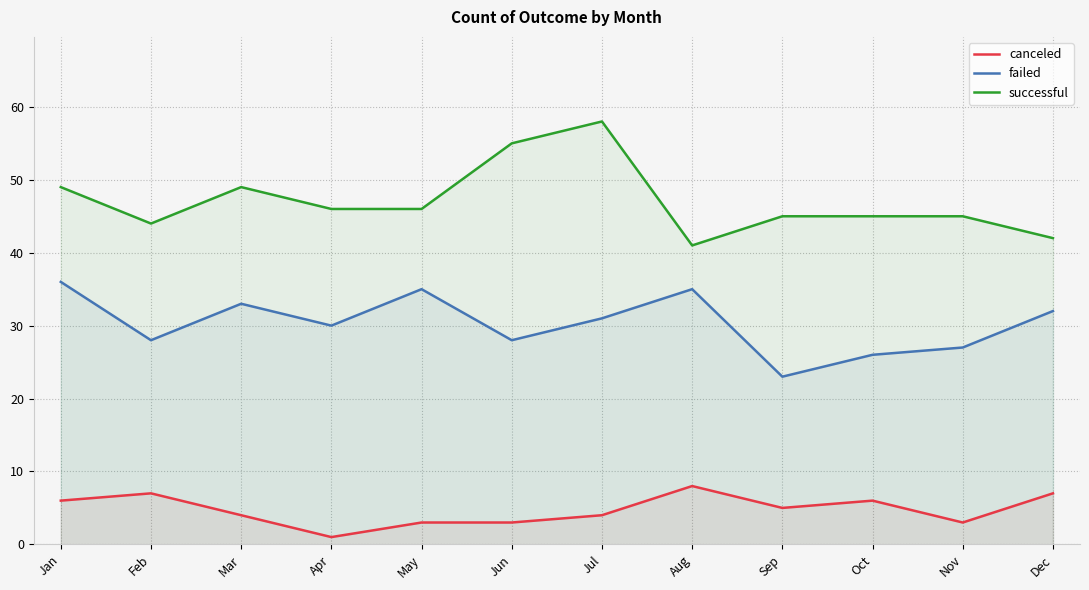

At which label does successful first exceed 46?

Jan